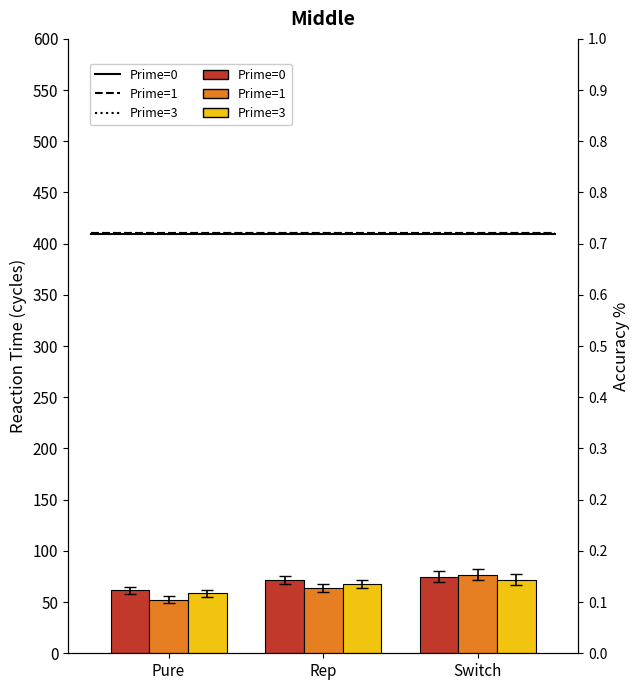

At which label does Prime=1 reach its minimum?

Pure